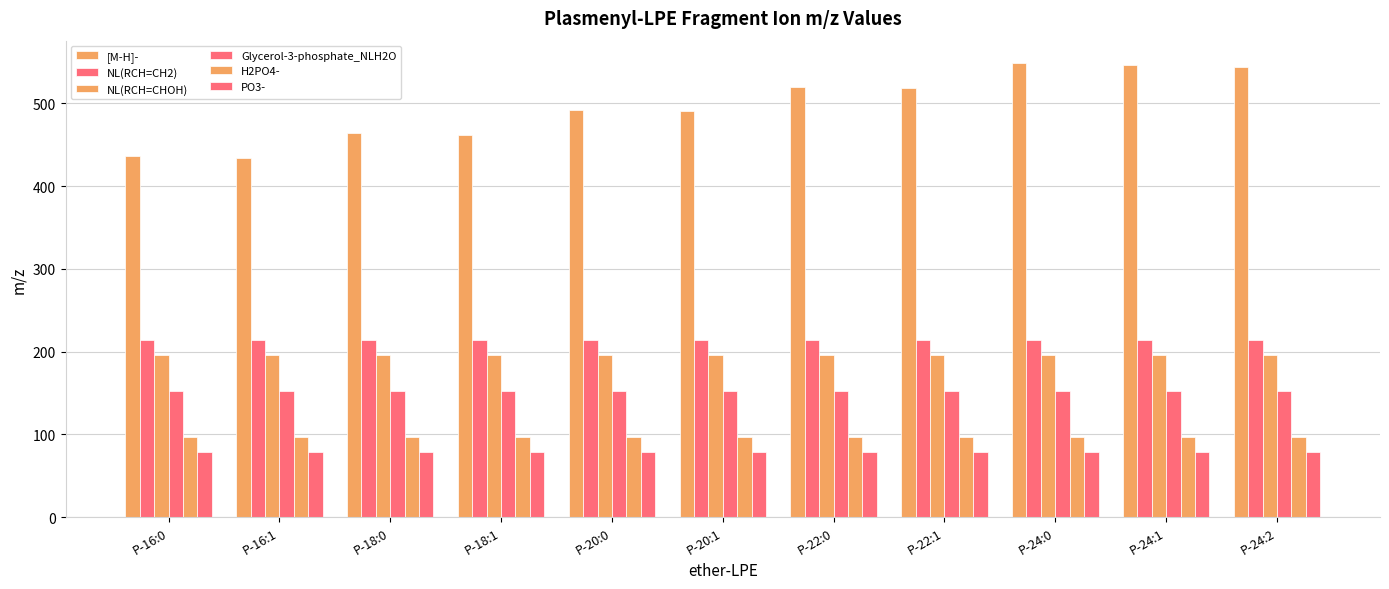

Does the chart contain any negative values?

No